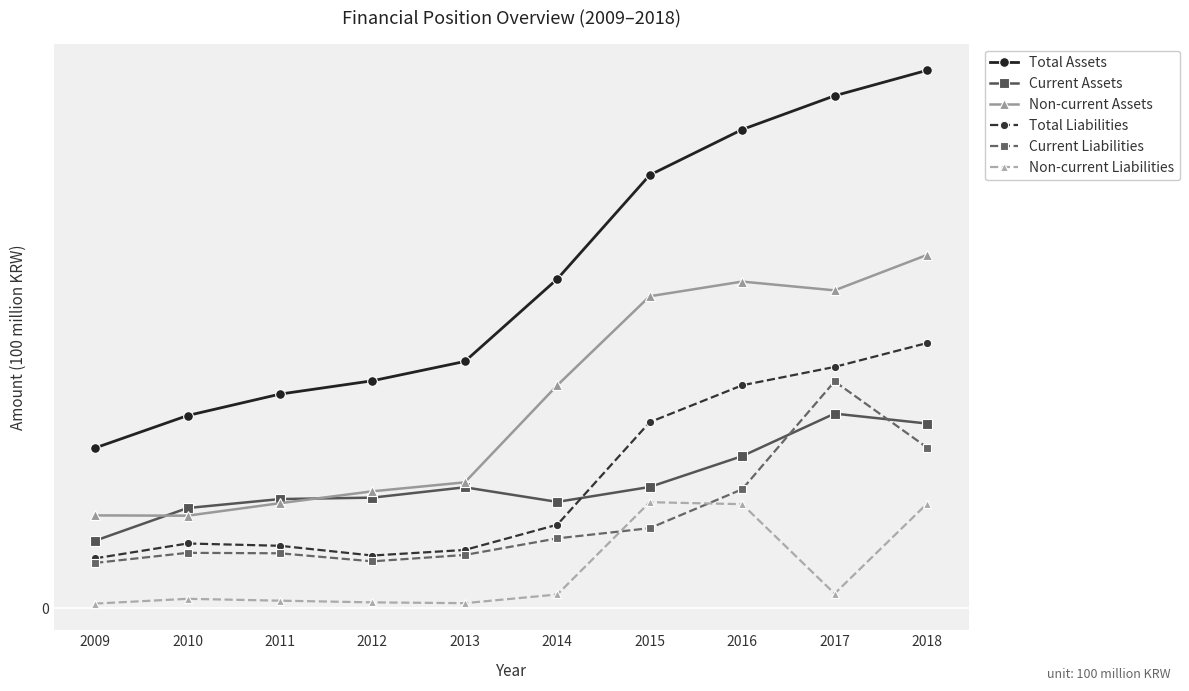

Reading right to left, transcribe all the data shown in this chart.

Total Assets: 6.2	6.0	5.6	5.0	3.8	2.9	2.6	2.5	2.2	1.9
Current Assets: 2.1	2.3	1.8	1.4	1.2	1.4	1.3	1.3	1.2	0.8
Non-current Assets: 4.1	3.7	3.8	3.6	2.6	1.5	1.4	1.2	1.1	1.1
Total Liabilities: 3.1	2.8	2.6	2.2	1.0	0.7	0.6	0.7	0.8	0.6
Current Liabilities: 1.9	2.6	1.4	0.9	0.8	0.6	0.5	0.6	0.6	0.5
Non-current Liabilities: 1.2	0.2	1.2	1.2	0.2	0.1	0.1	0.1	0.1	0.1